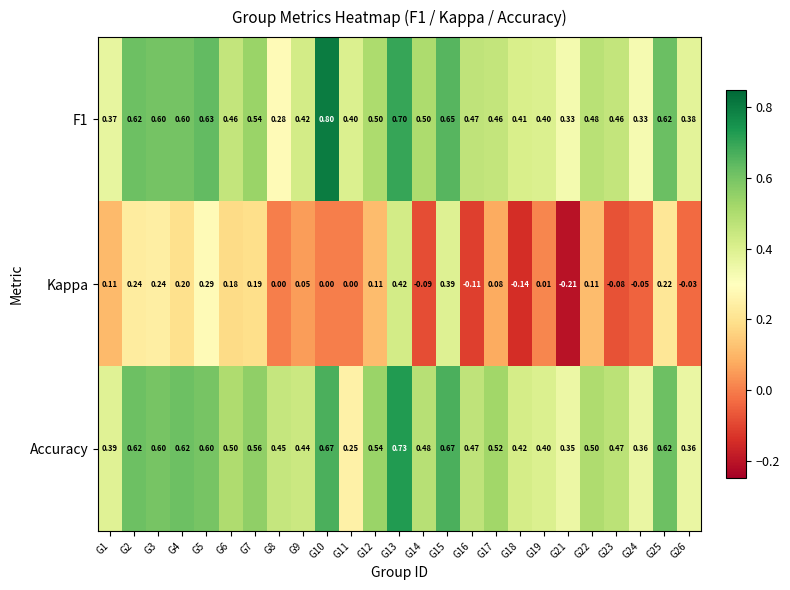

Rank the series by their maximum value, from highest to lowest.

F1, Accuracy, Kappa